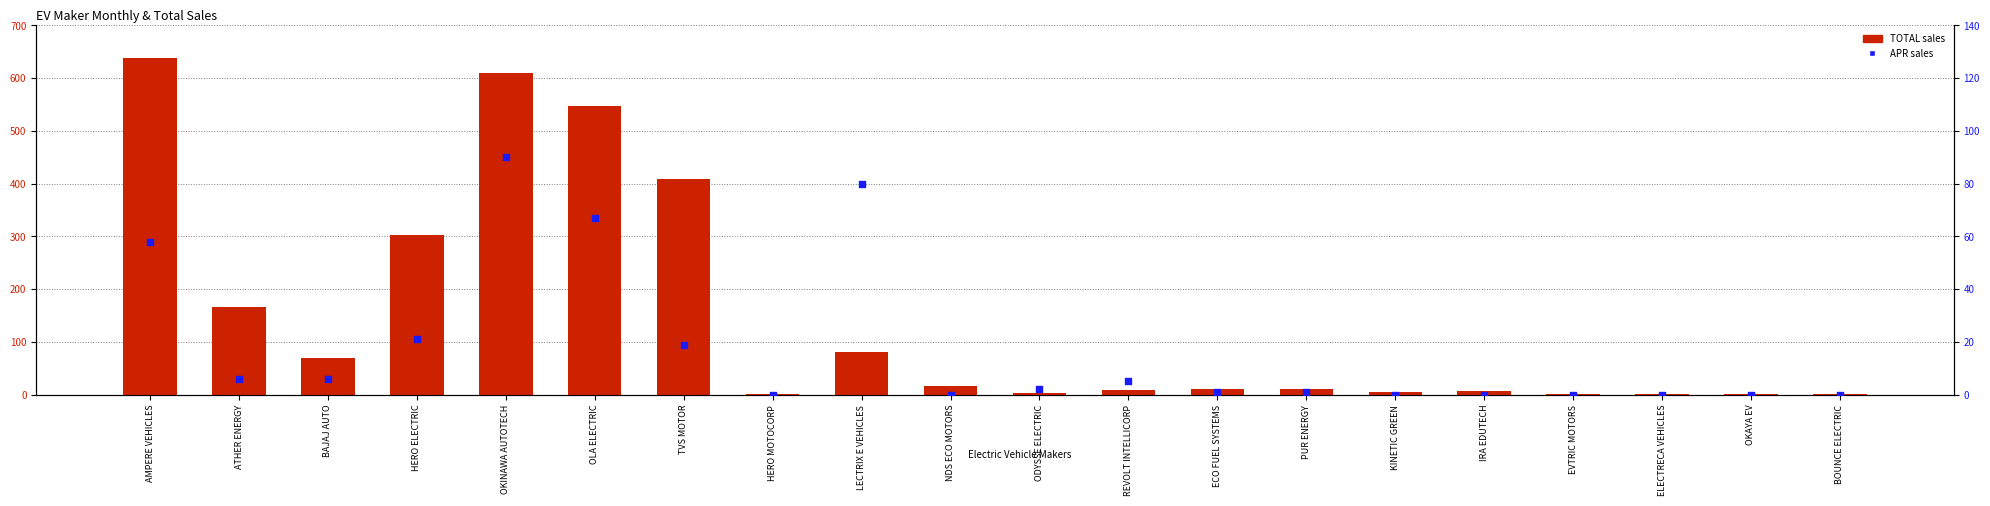

Which series reaches the maximum Y coordinate?

TOTAL sales